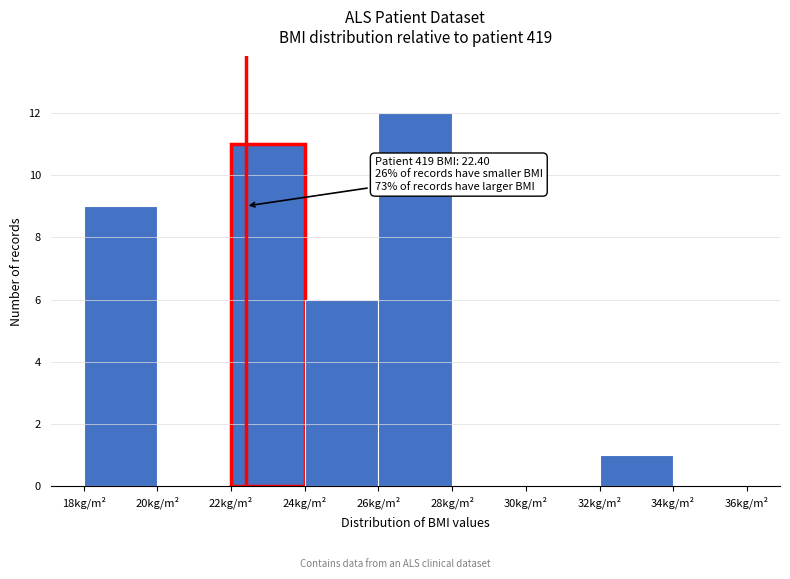

Over which range of the x-axis is the bar tallest?

26 to 28